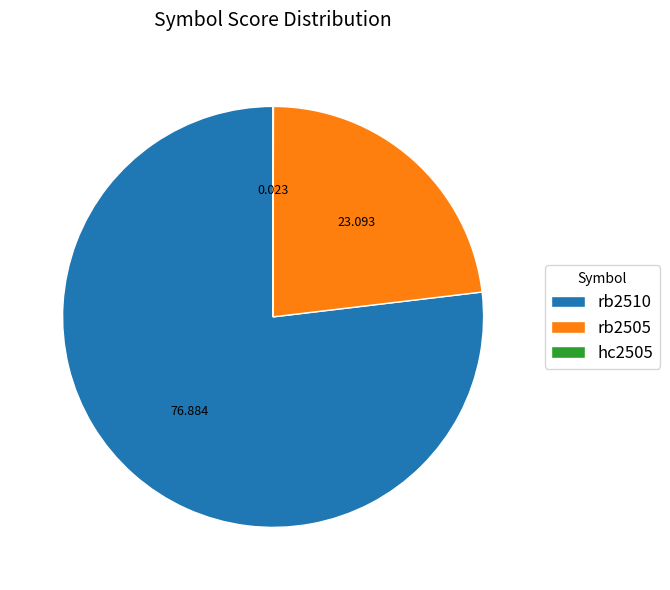

What is the majority slice?

rb2510